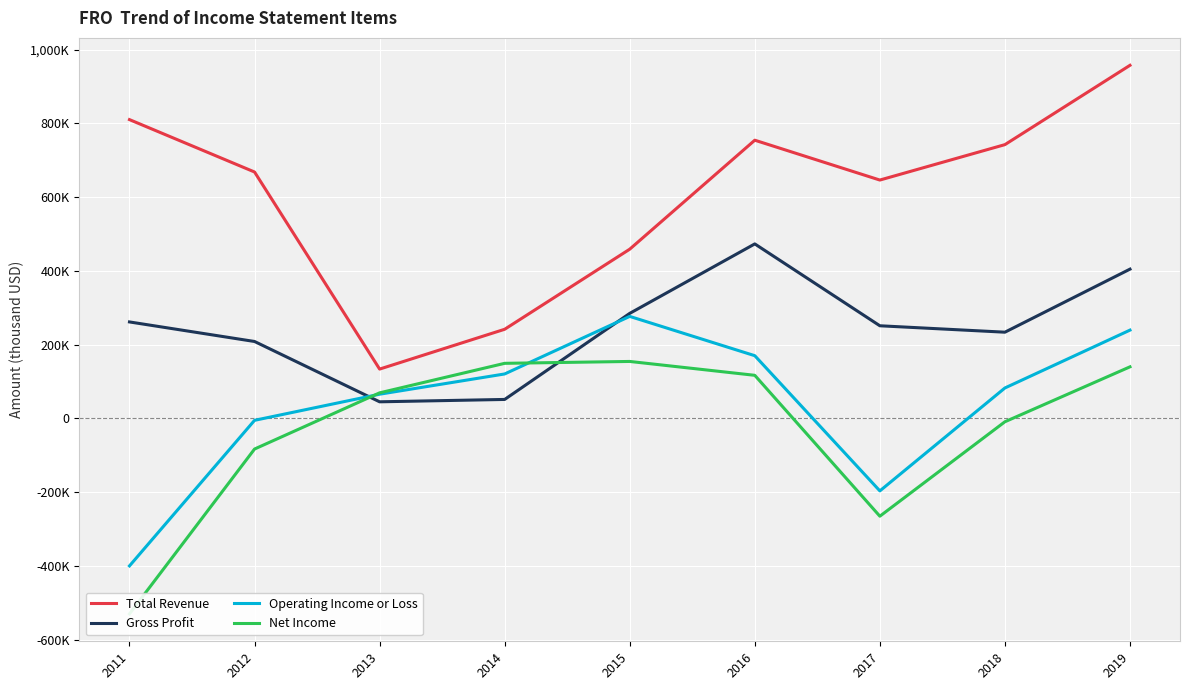

In Total Revenue, how many points are lower than both neighbors (excluding endpoints)?

2